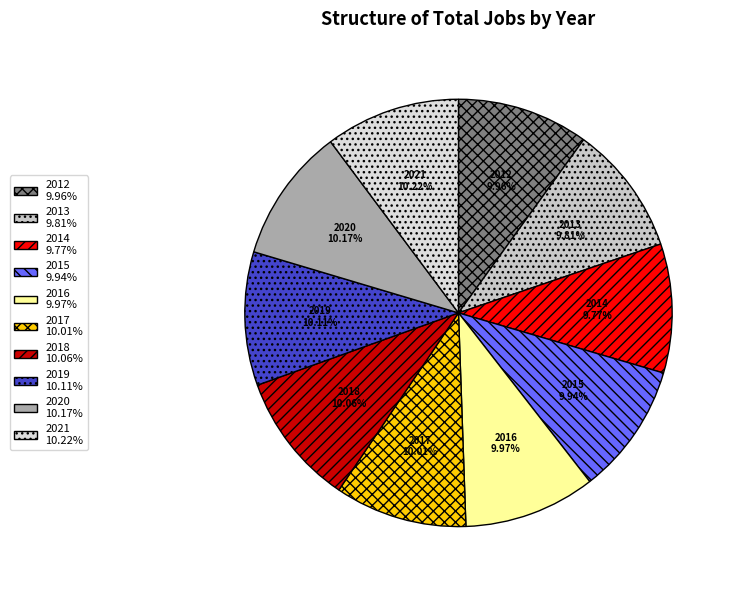

What is the ratio of the value at 2014 to the value at 2019?

1.0